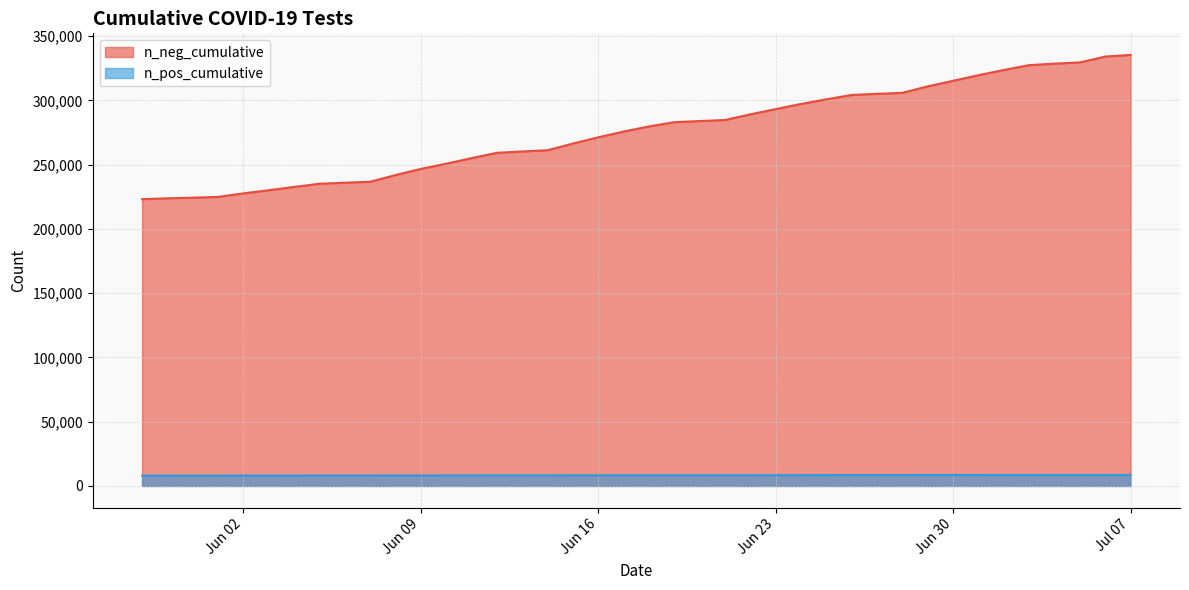

Rank the series by their average value, from highest to lowest.

n_neg_cumulative, n_pos_cumulative